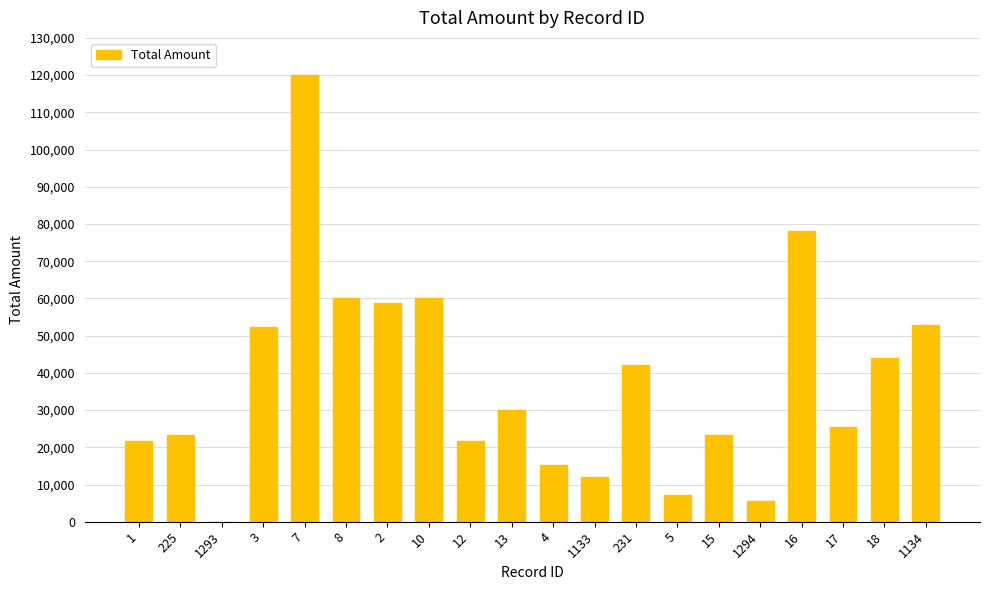

Where does the data first go above 30000?

3